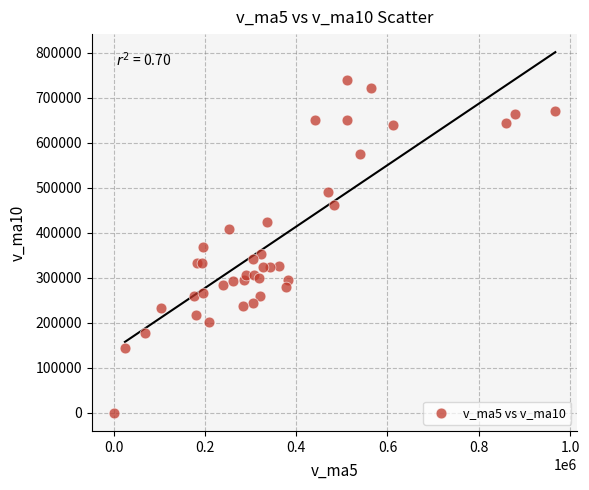

What is the range of Y values (max minus min)?

740007.4